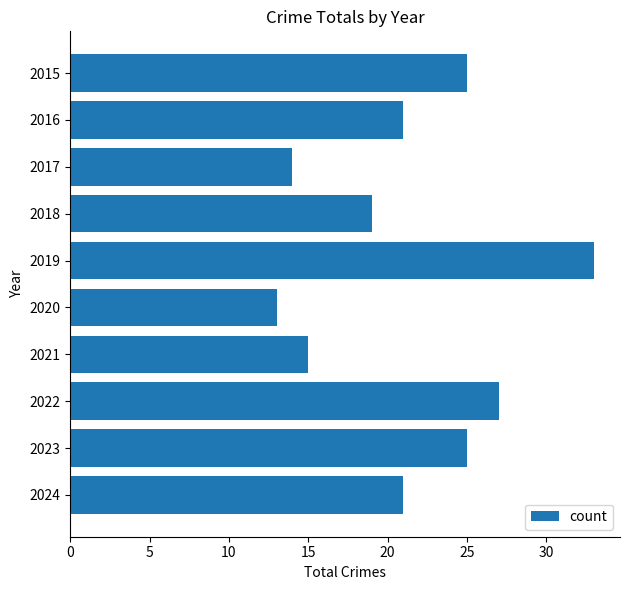

What is the value of the 1st bar from the top?

25